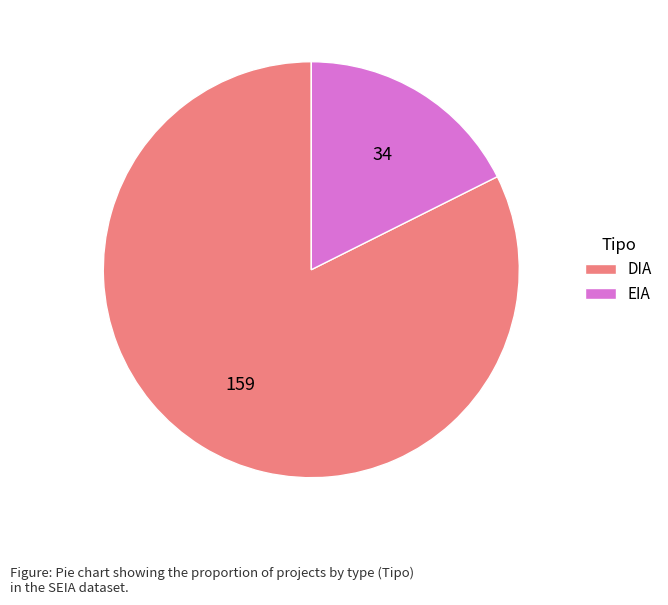

Rank the categories by value from highest to lowest.

DIA, EIA